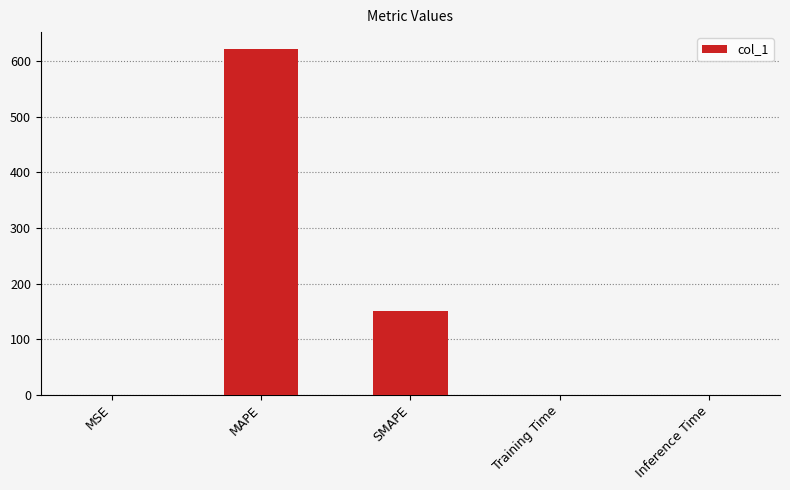

Is it true that the value at SMAPE is 151.3?

True